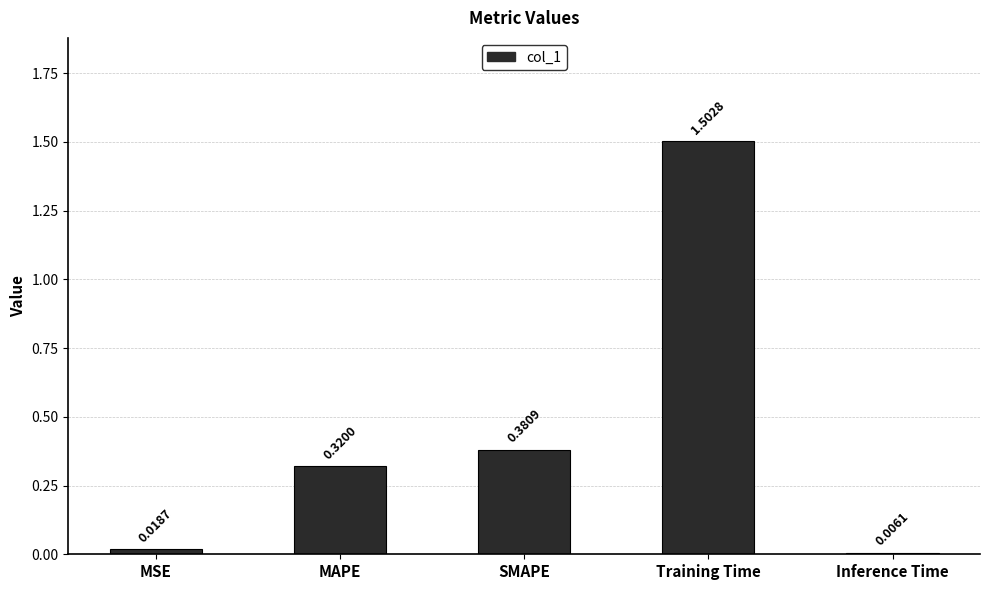

List the labels in order of value, largest first.

Training Time, SMAPE, MAPE, MSE, Inference Time